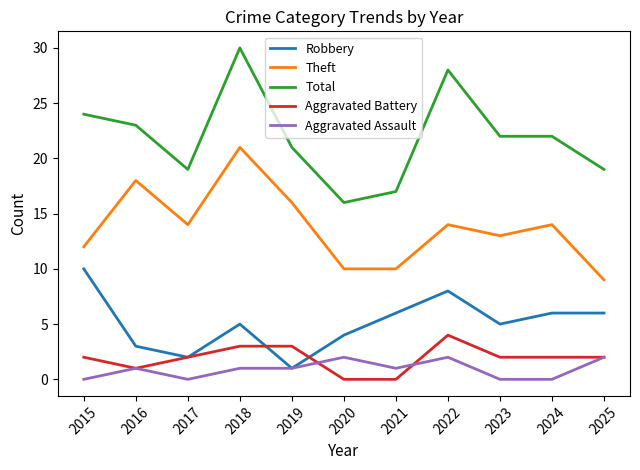

Reading right to left, what are all the values shown in this chart?

Robbery: 2025=6	2024=6	2023=5	2022=8	2021=6	2020=4	2019=1	2018=5	2017=2	2016=3	2015=10
Theft: 2025=9	2024=14	2023=13	2022=14	2021=10	2020=10	2019=16	2018=21	2017=14	2016=18	2015=12
Total: 2025=19	2024=22	2023=22	2022=28	2021=17	2020=16	2019=21	2018=30	2017=19	2016=23	2015=24
Aggravated Battery: 2025=2	2024=2	2023=2	2022=4	2021=0	2020=0	2019=3	2018=3	2017=2	2016=1	2015=2
Aggravated Assault: 2025=2	2024=0	2023=0	2022=2	2021=1	2020=2	2019=1	2018=1	2017=0	2016=1	2015=0